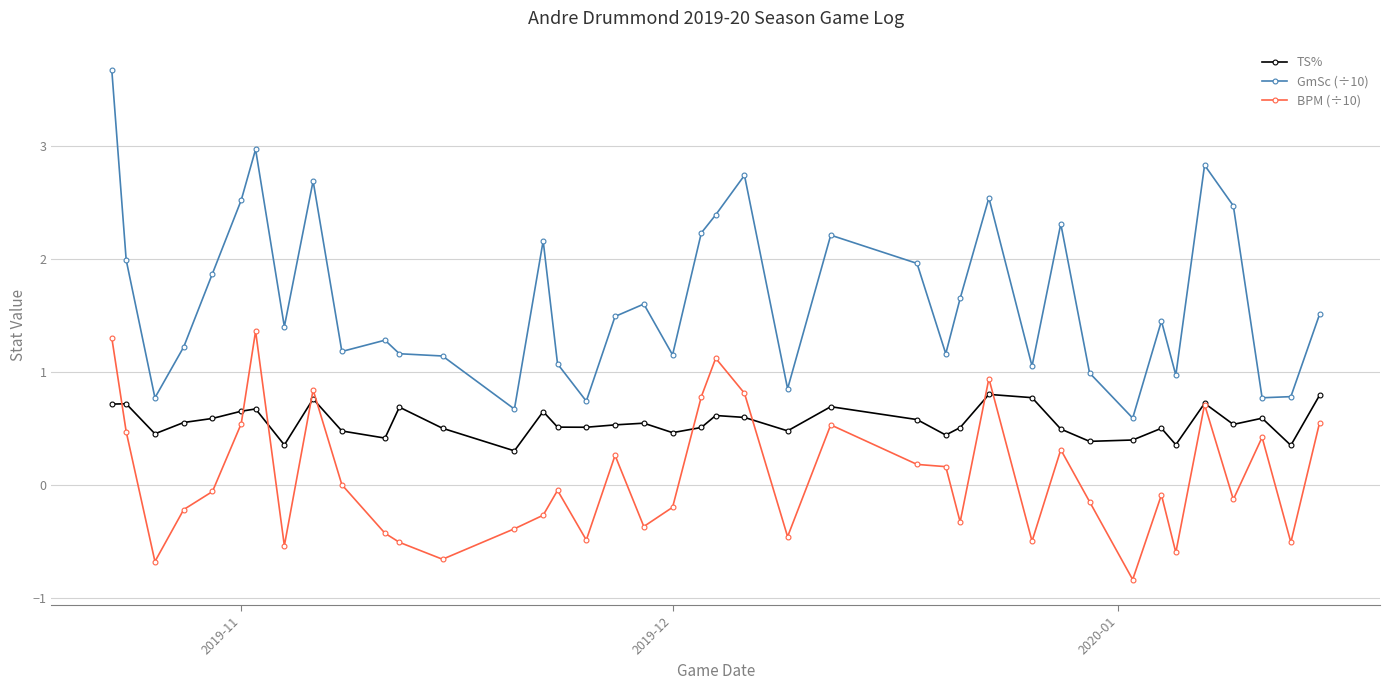

Which series has the largest total across all categories?

GmSc (÷10)